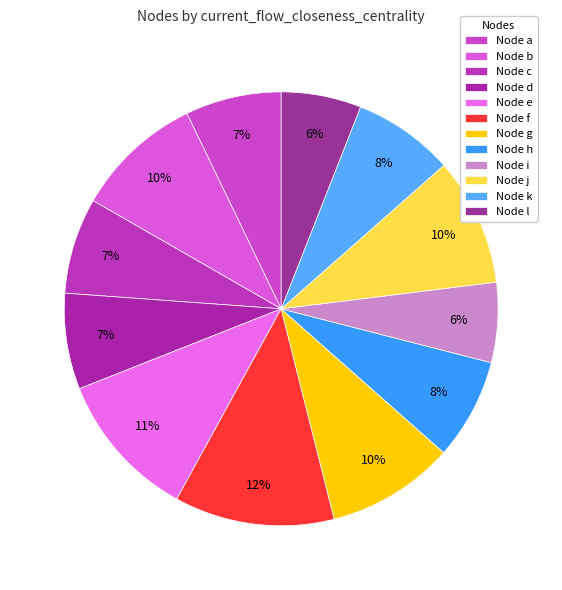

Count the number of slices in the pie.

12